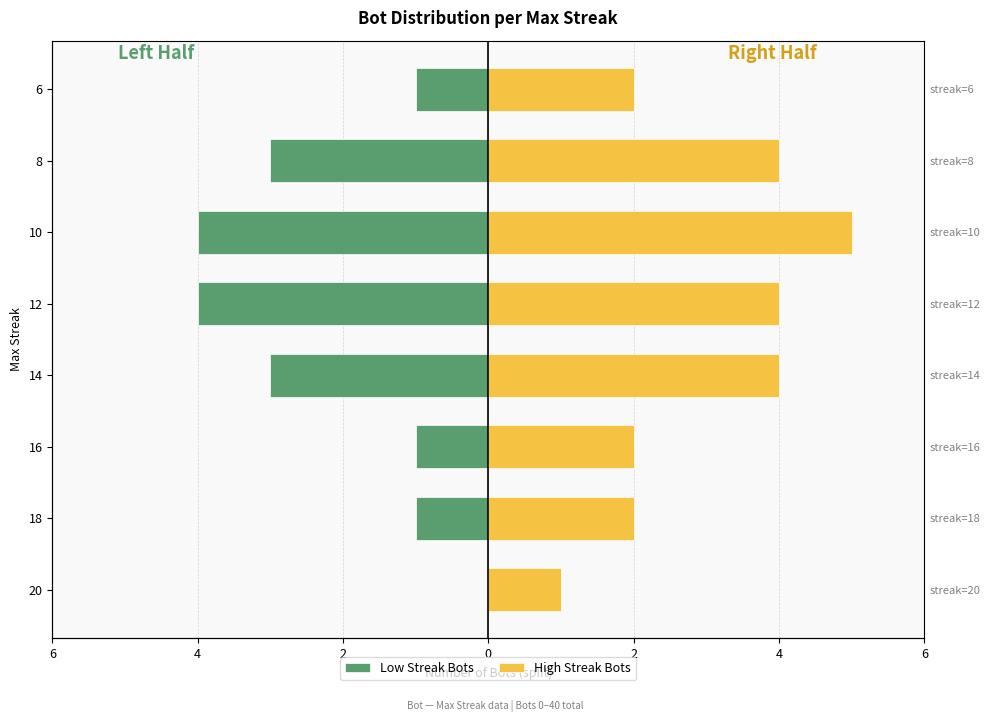

Which series changed the most between 16 and 8?

Low Streak Bots